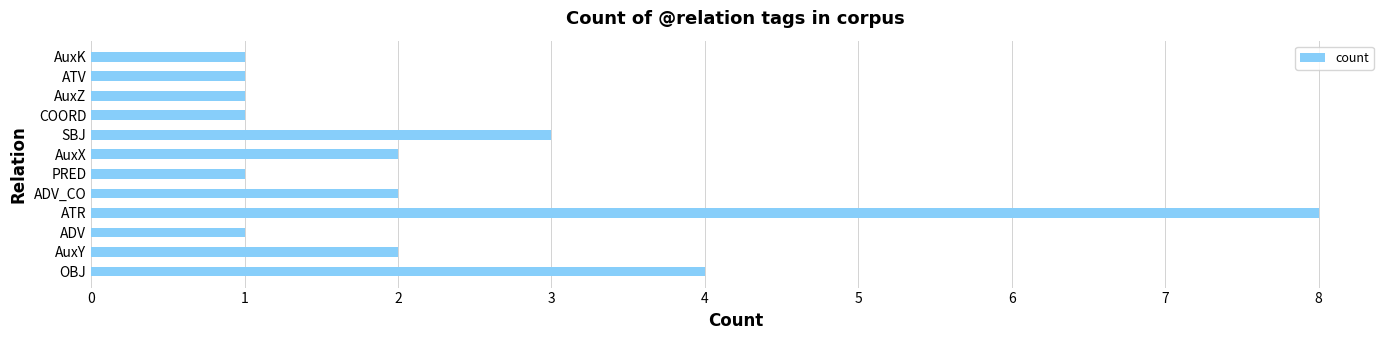

Count the values in the range 1 to 3.

10